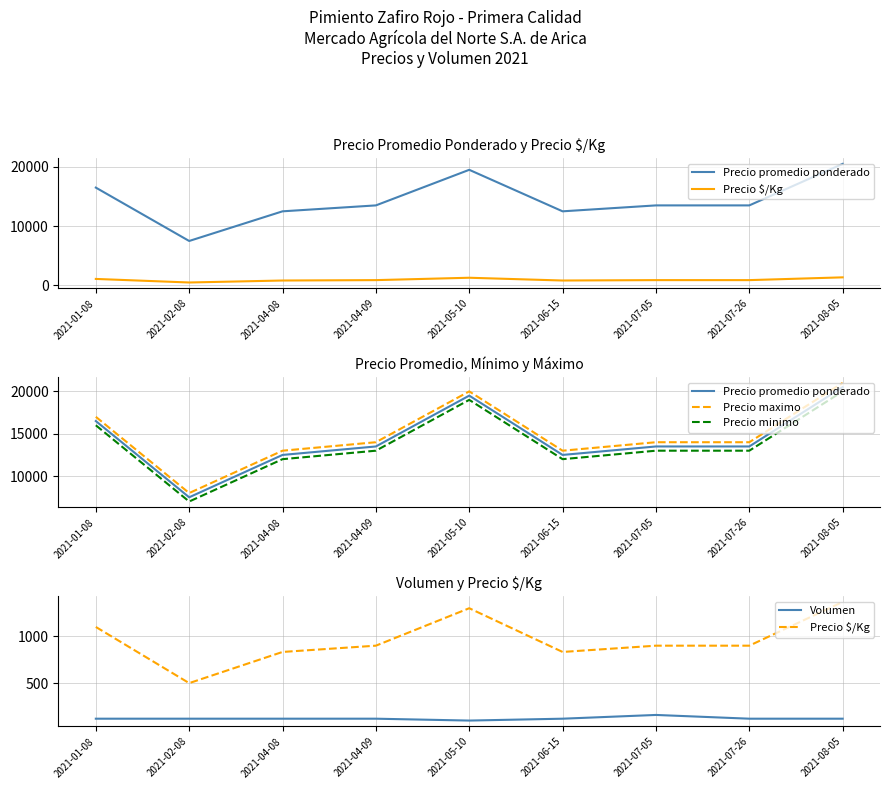

Which label corresponds to the largest value in the chart?

2021-08-05